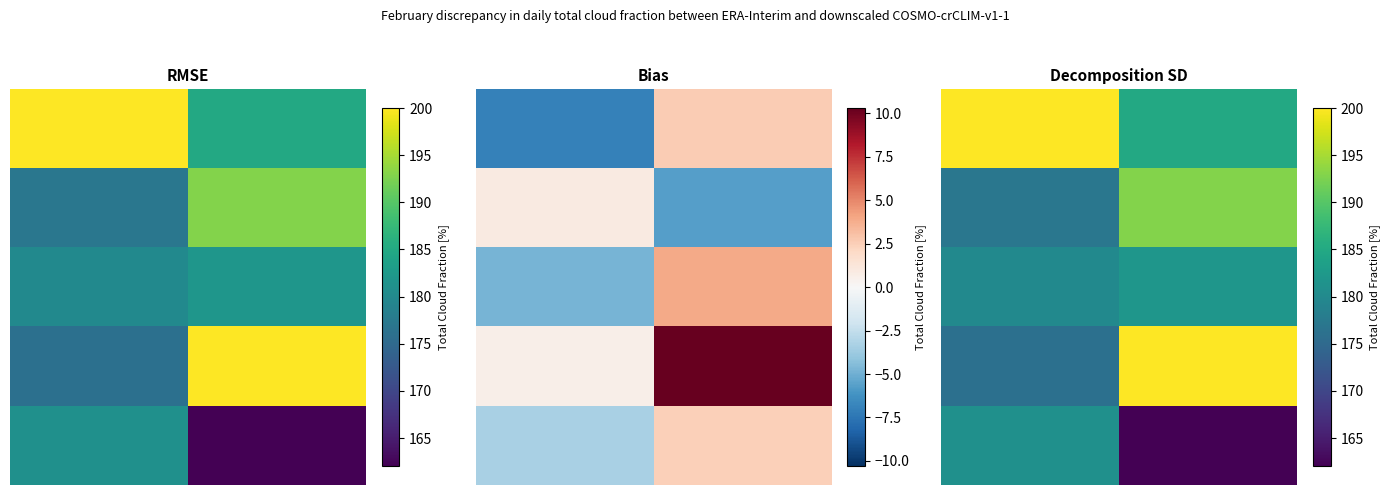

True or false: 0 has a value of 200 at 0.00.

True